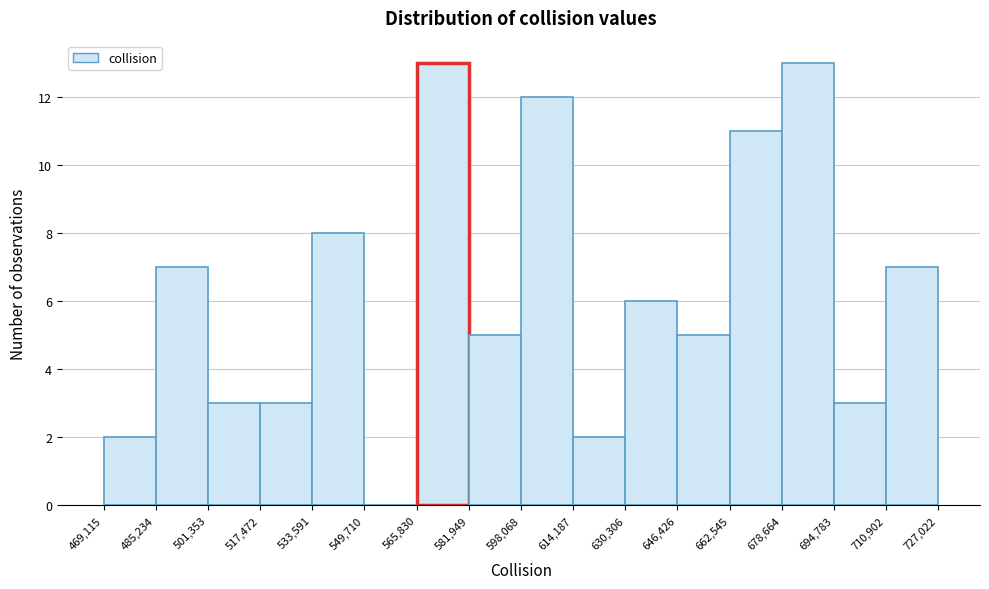

Reading left to right, list every bar in this chart as the range it spans on the x-axis followed by its height. The values are not printed on the chart, so give them approximately, as read against the axis.

469,115 to 485,234: 2
485,234 to 501,353: 7
501,353 to 517,472: 3
517,472 to 533,591: 3
533,591 to 549,710: 8
549,710 to 565,830: 0
565,830 to 581,949: 13
581,949 to 598,068: 5
598,068 to 614,187: 12
614,187 to 630,306: 2
630,306 to 646,426: 6
646,426 to 662,545: 5
662,545 to 678,664: 11
678,664 to 694,783: 13
694,783 to 710,902: 3
710,902 to 727,022: 7